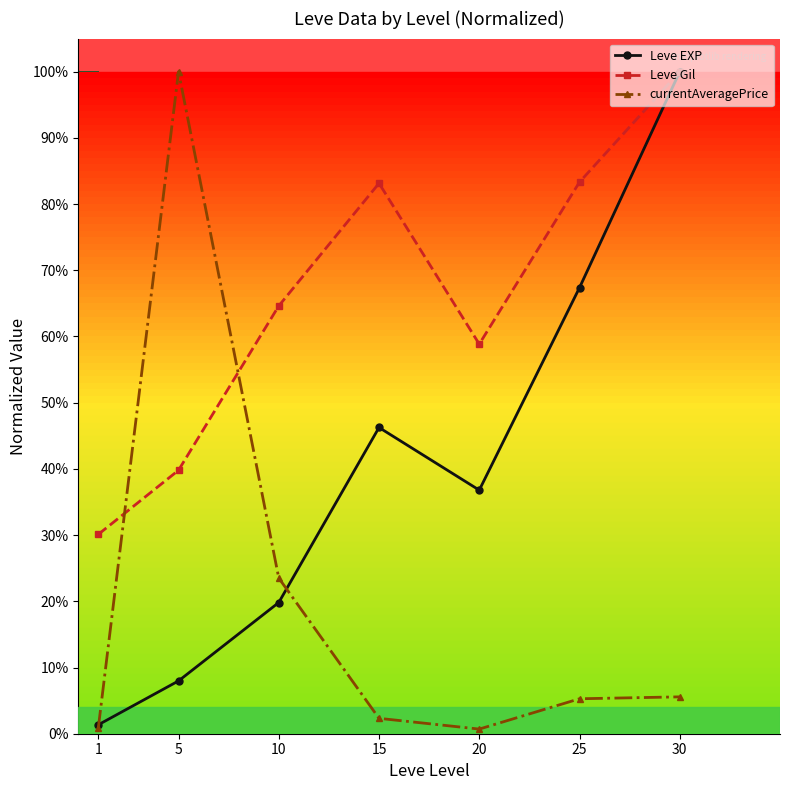

List the series in order of their peak value, lowest first.

Leve EXP, Leve Gil, currentAveragePrice